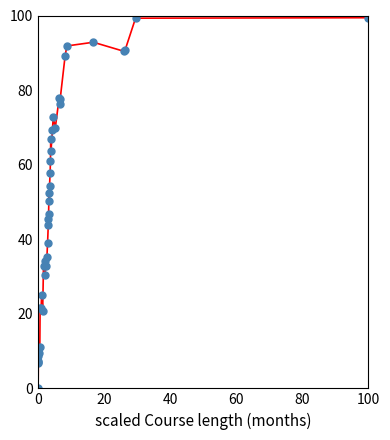

True or false: there are more than 1 points higher than both neighbors.

True